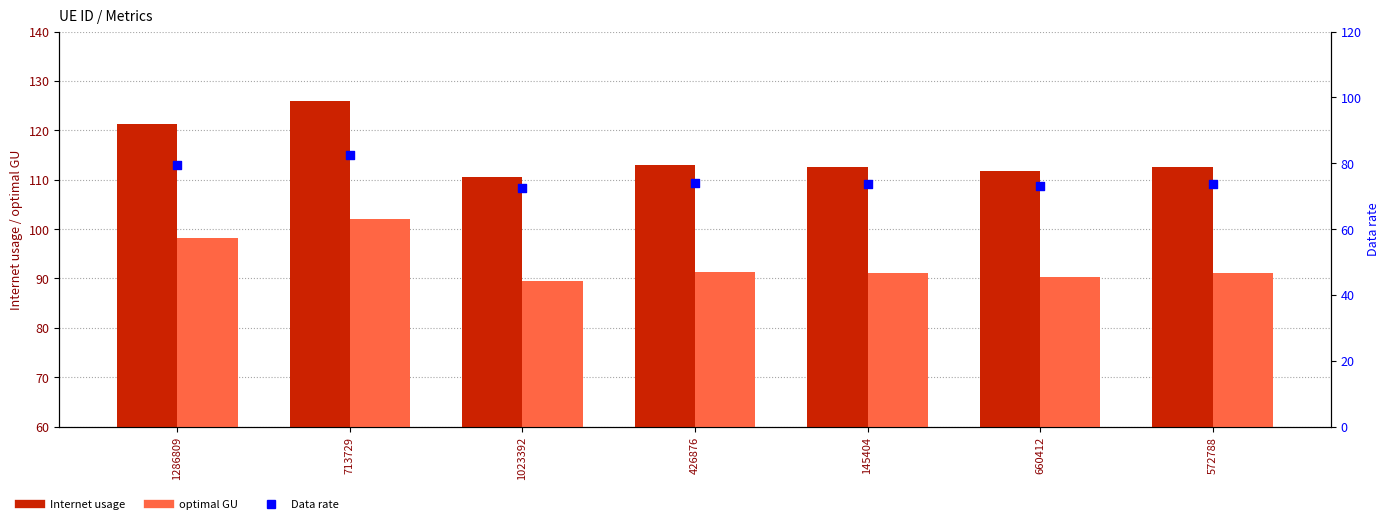

At how many categories does at least one series exceed 101?

7